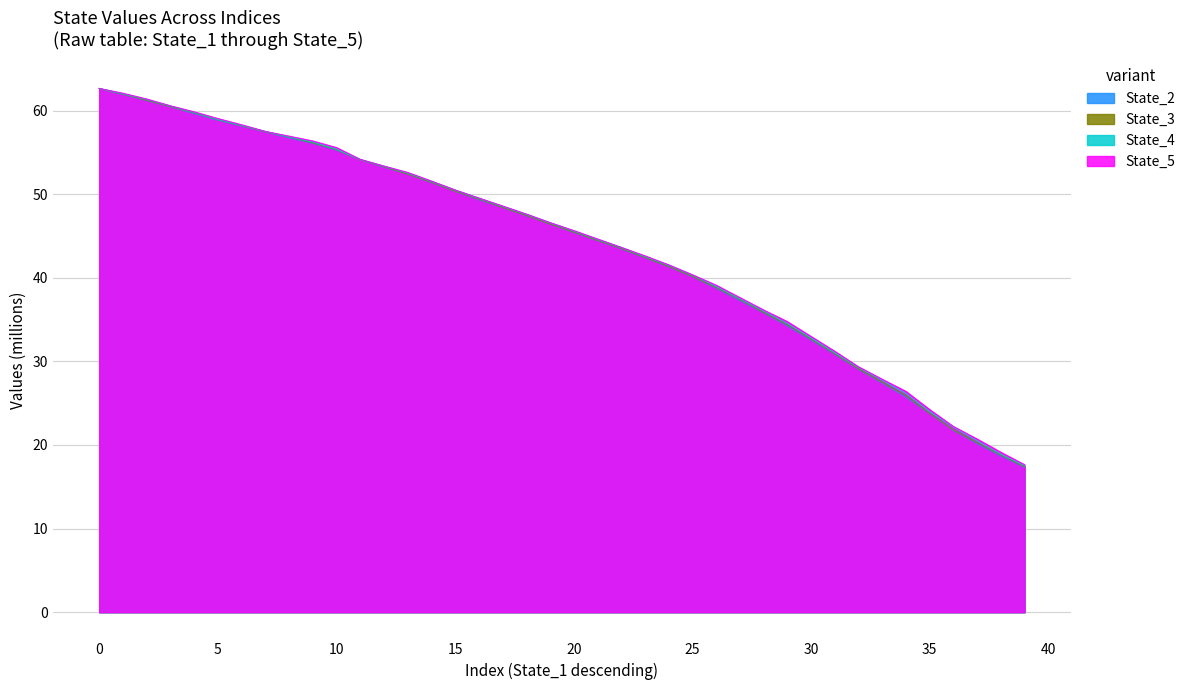

Which series has the largest total across all categories?

State_5